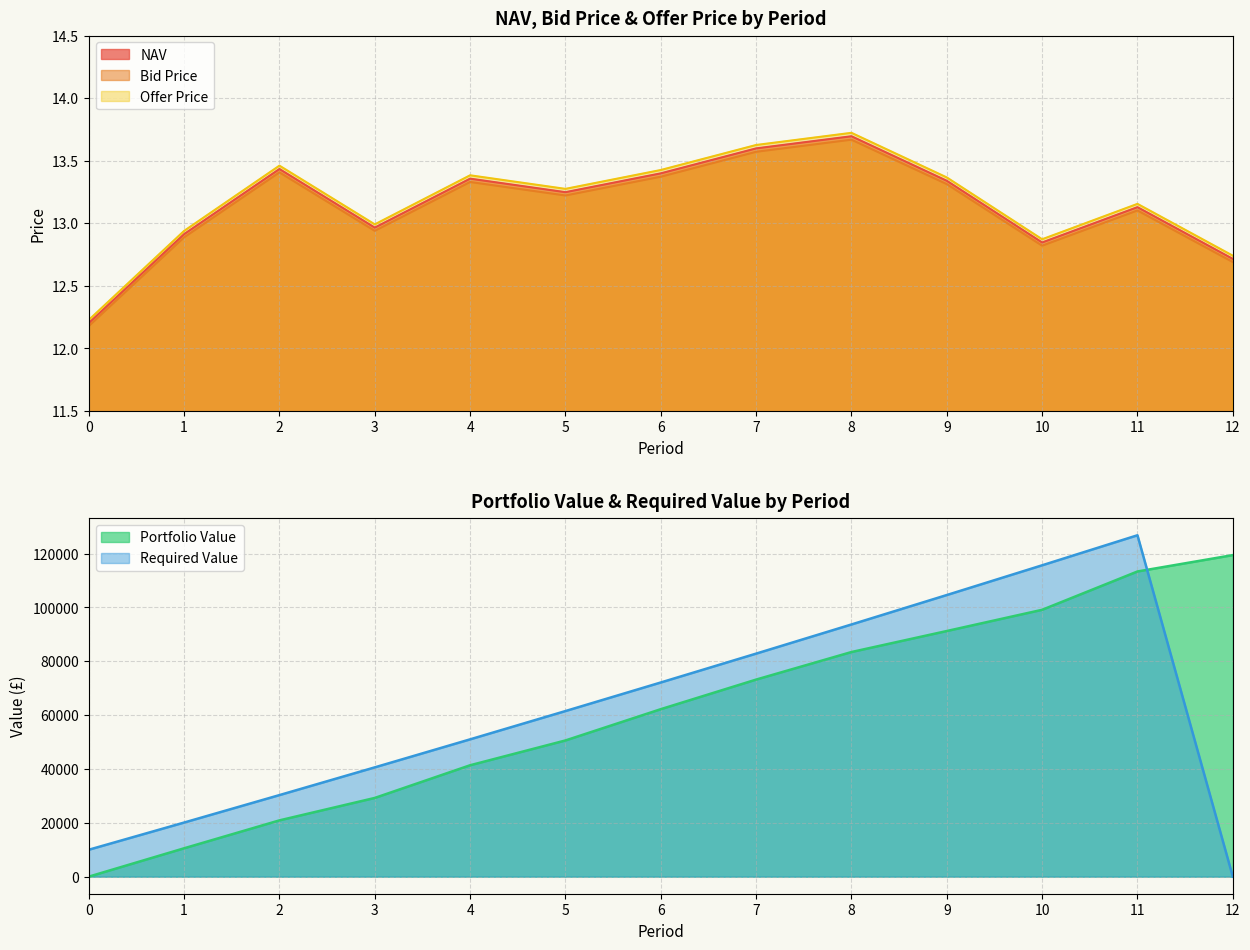

What is the difference between the maximum and minimum values in the Bid Price series?

1.5